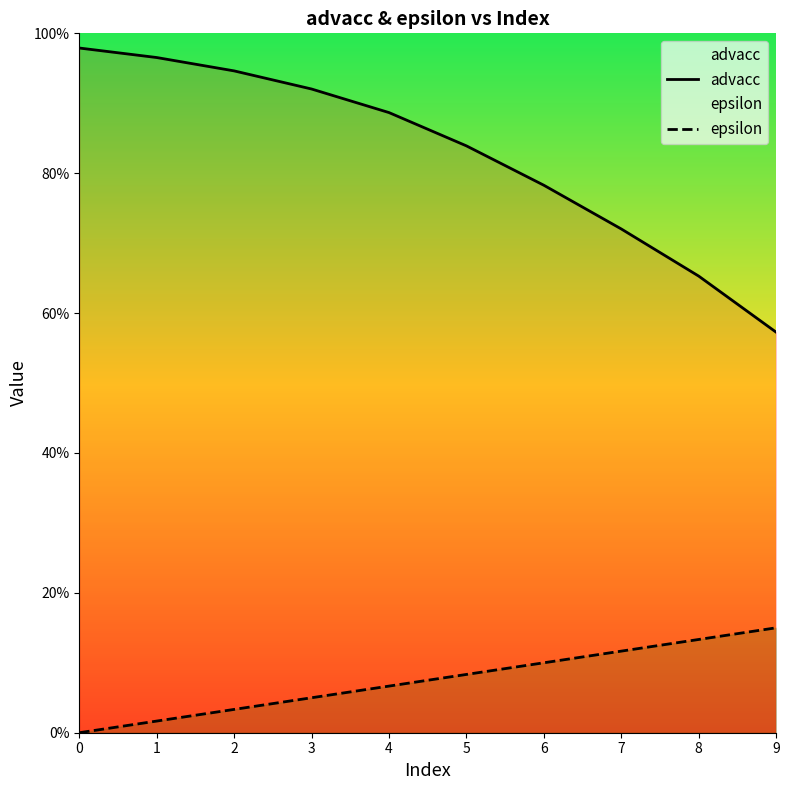

What is the value of the advacc point at the 2nd from the left?

1.0